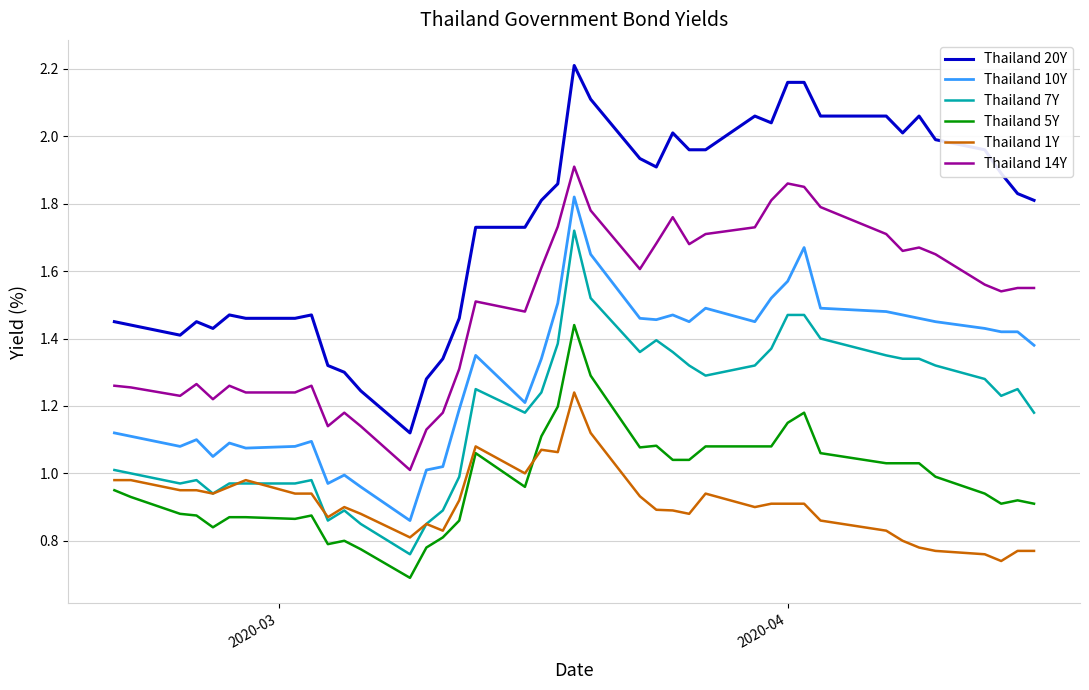

Which series has the largest total across all categories?

Thailand 20Y